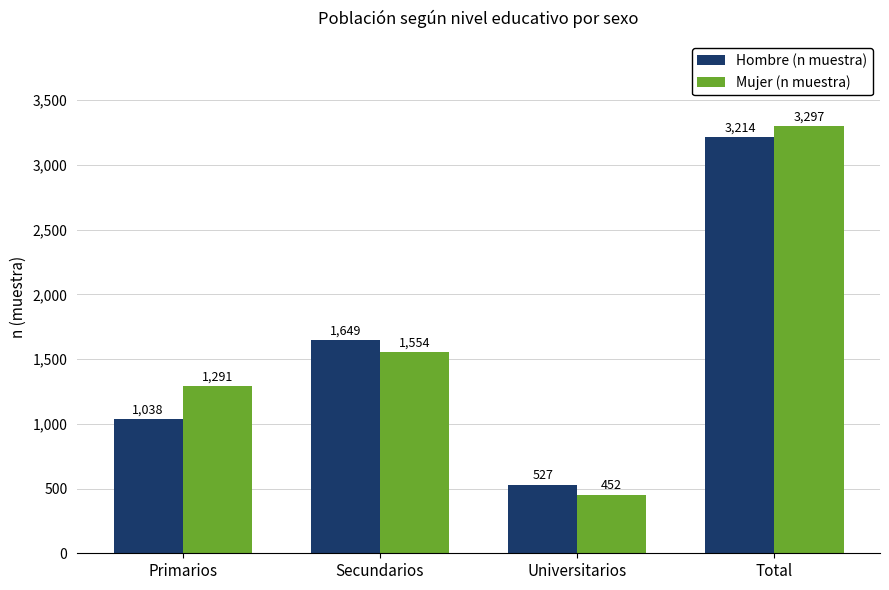

What is the maximum value shown in the chart?

3297